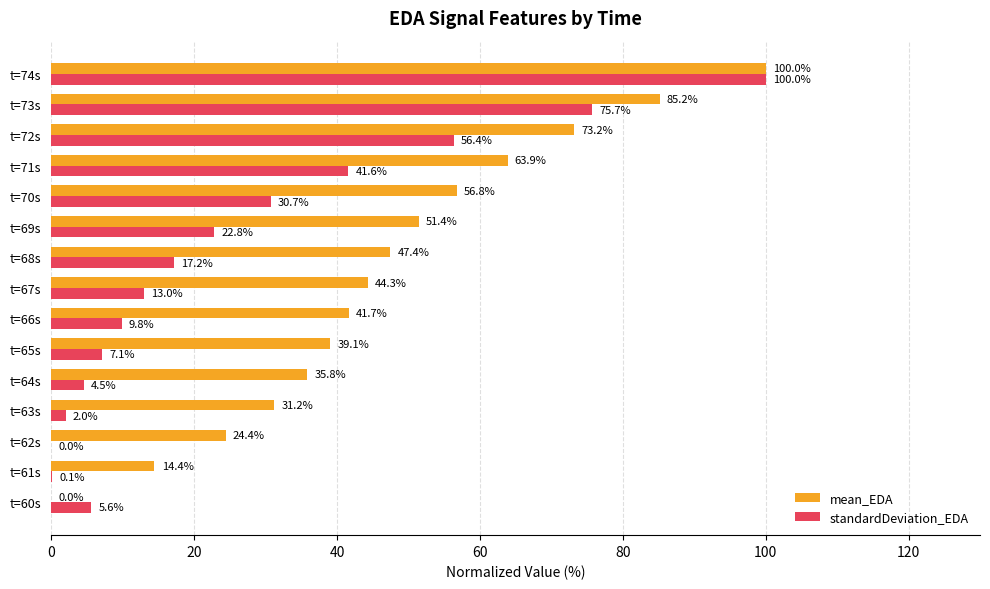

Which series has the largest total across all categories?

mean_EDA